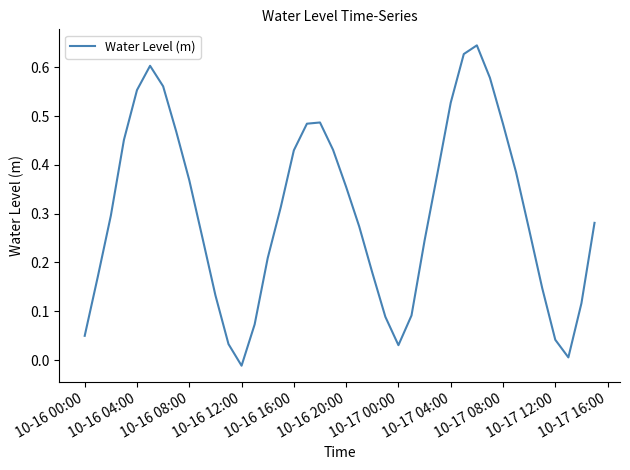

Count the number of categories in the chart.

40